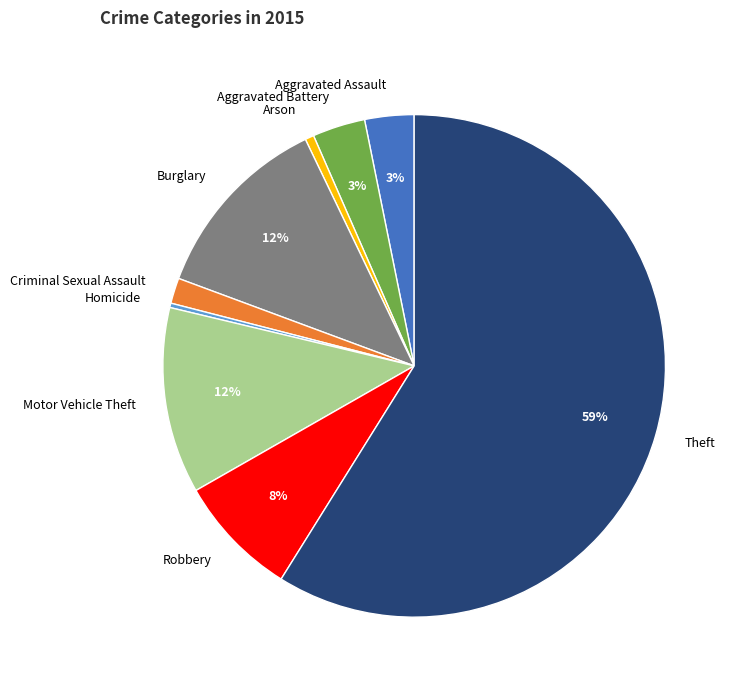

To the nearest percent, what is the average slice percentage?

11%